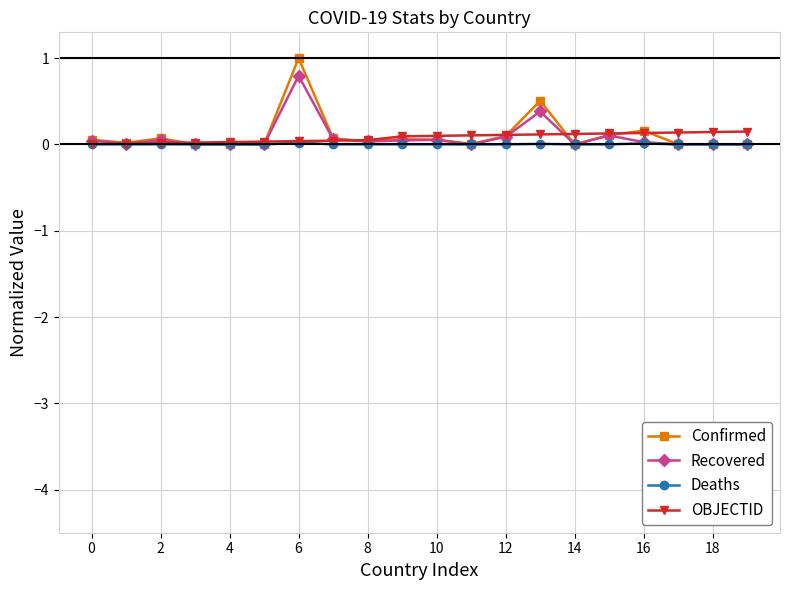

True or false: Confirmed has more than 0 points higher than both neighbors.

True